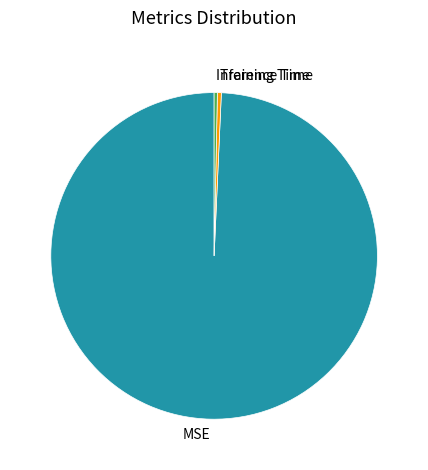

Between MSE and Inference Time, which is larger?

MSE